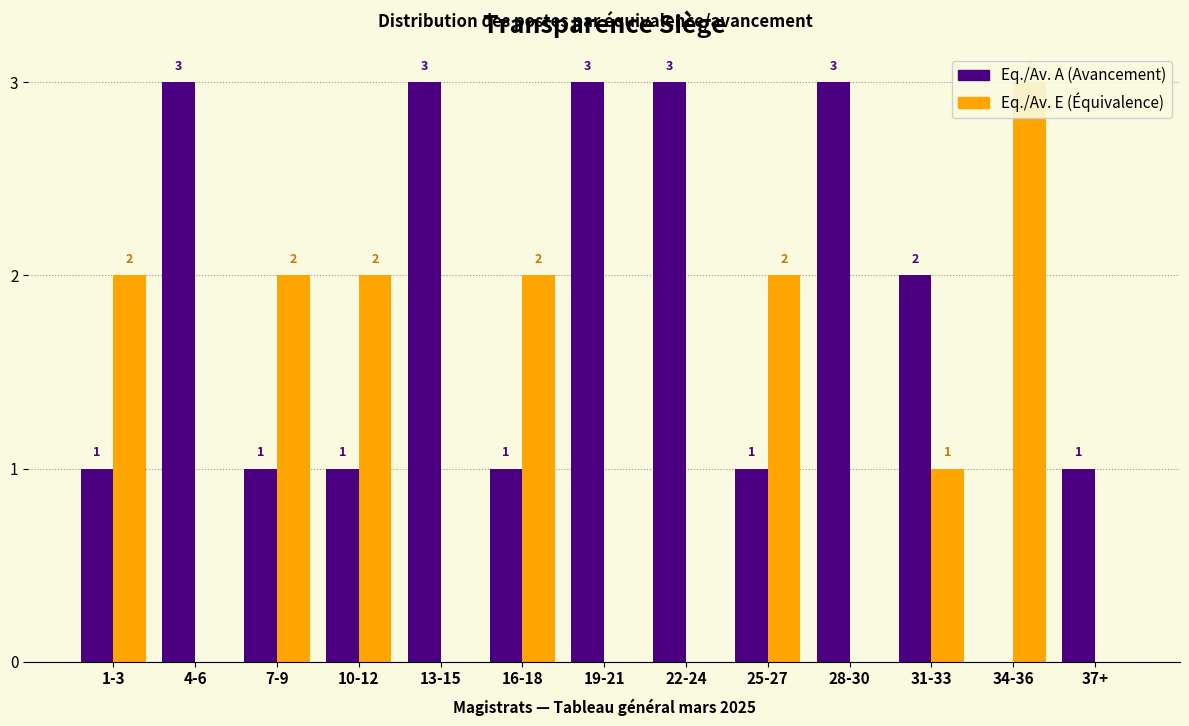

List the series in order of their overall mean, highest first.

Eq./Av. A, Eq./Av. E